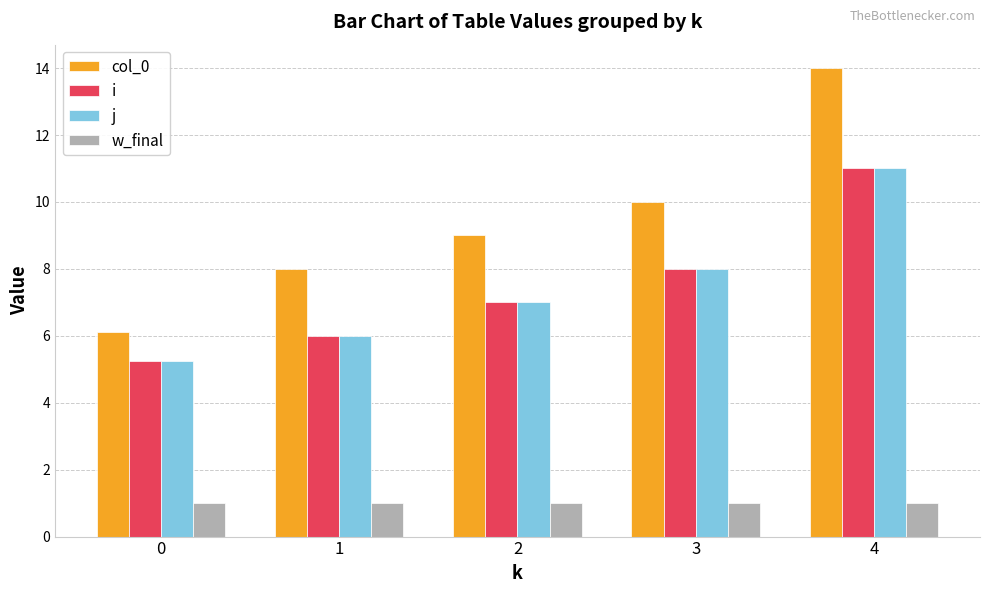

How many data points in j are less than 7?

2